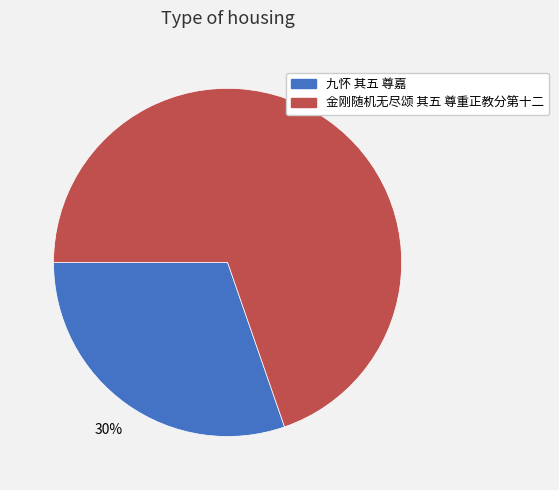

What is the ratio of the value at 九怀 其五 尊嘉 to the value at 金刚随机无尽颂 其五 尊重正教分第十二?

0.4